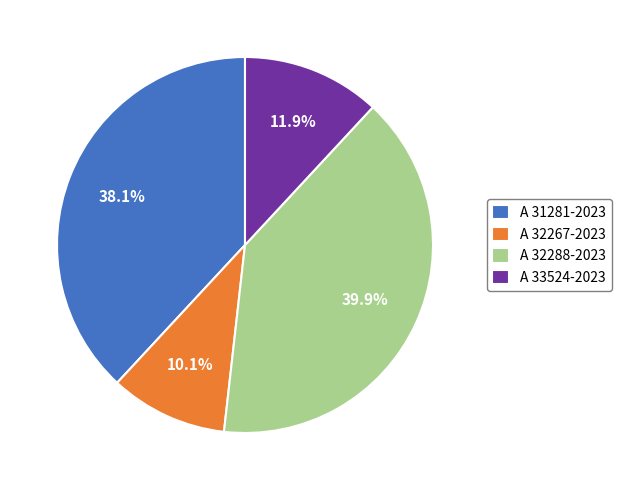

True or false: A 32267-2023 accounts for 1% of the total.

False